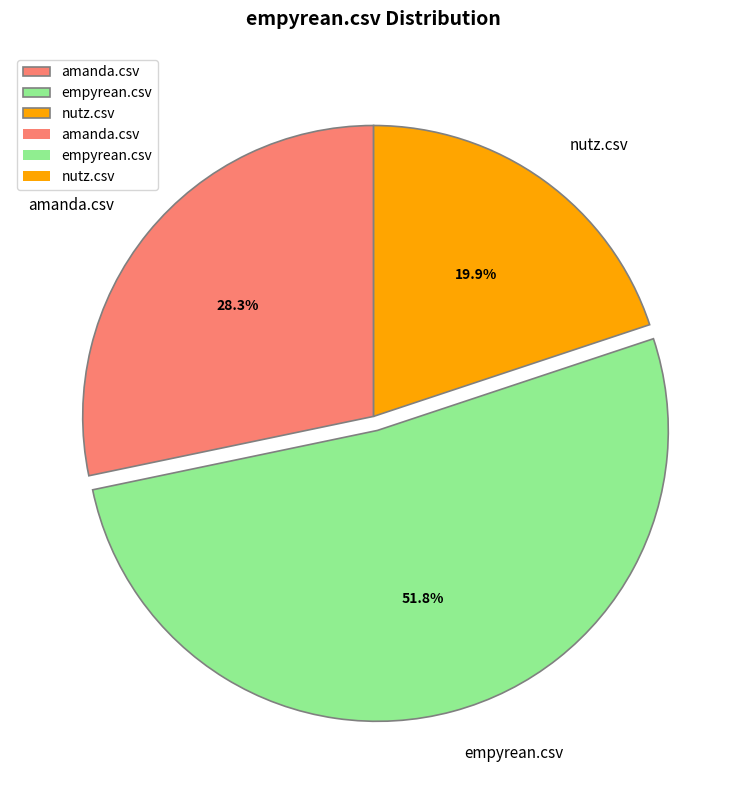

Rank the categories by value from lowest to highest.

nutz.csv, amanda.csv, empyrean.csv